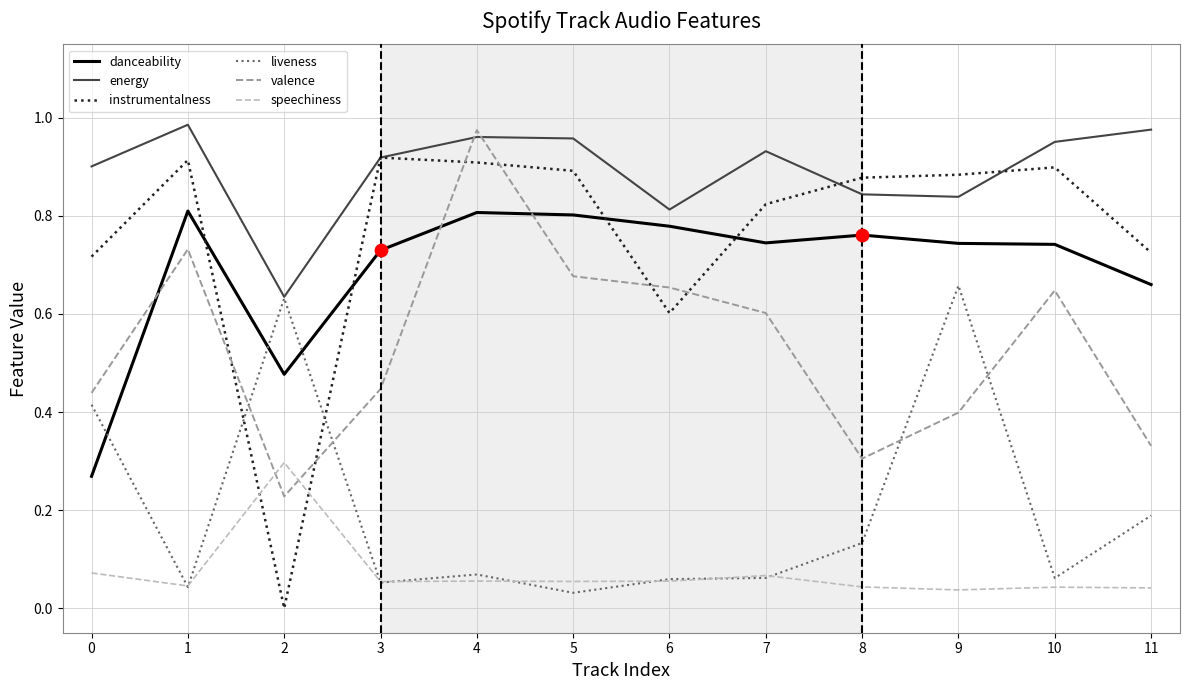

Which series has the largest range (max minus min)?

instrumentalness